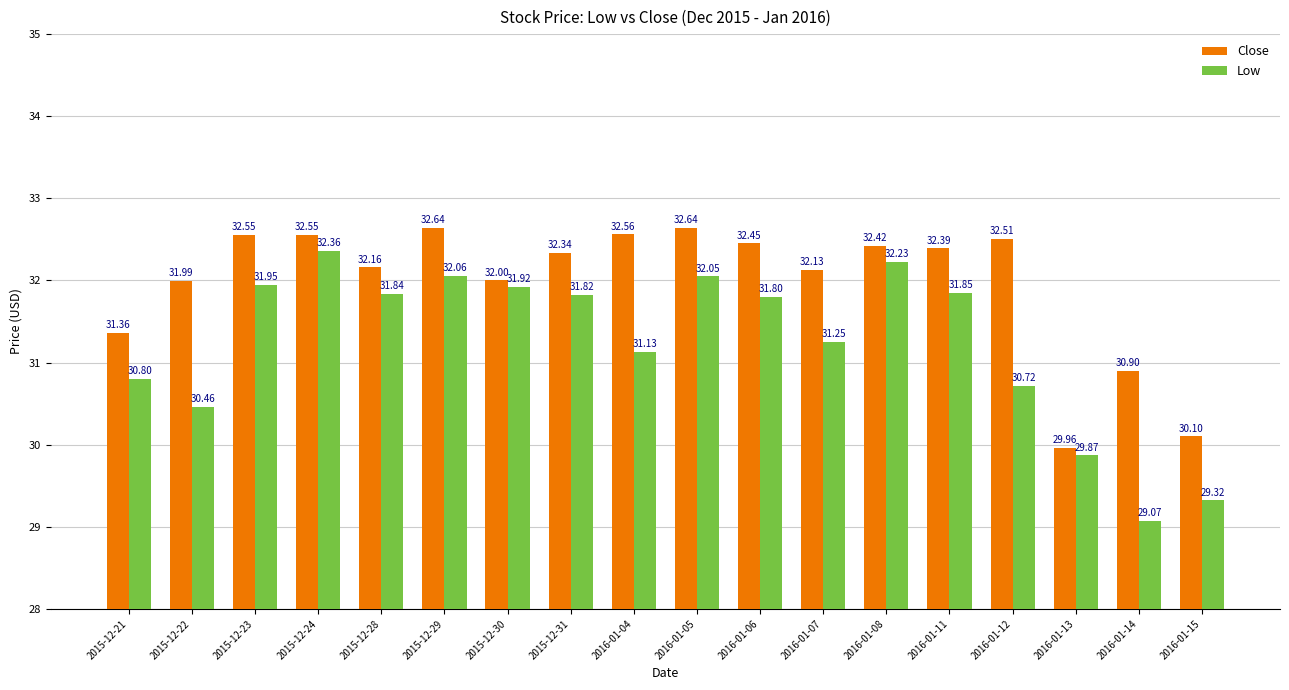

How many categories are shown in the chart?

18